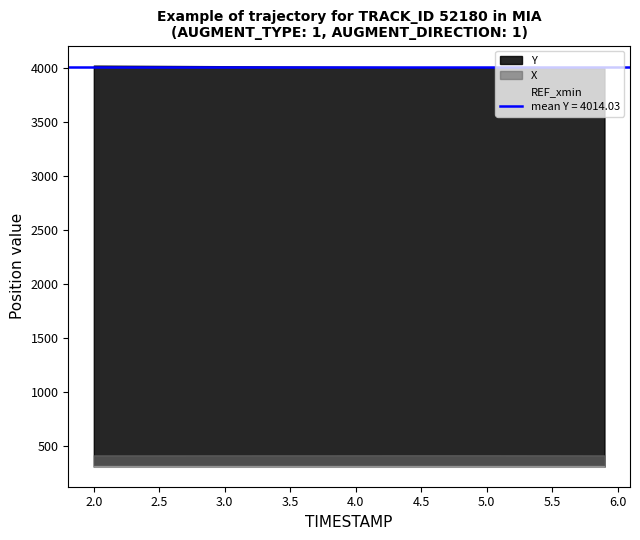

The Y series shows 4025.0 at 2.2. True or false?

True